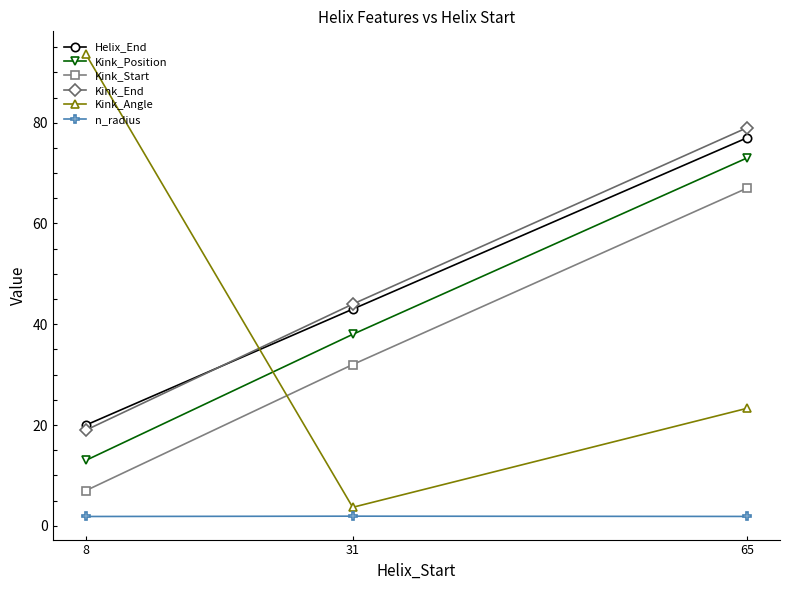

At 31, list the series in order from smallest to largest.

n_radius, Kink_Angle, Kink_Start, Kink_Position, Helix_End, Kink_End